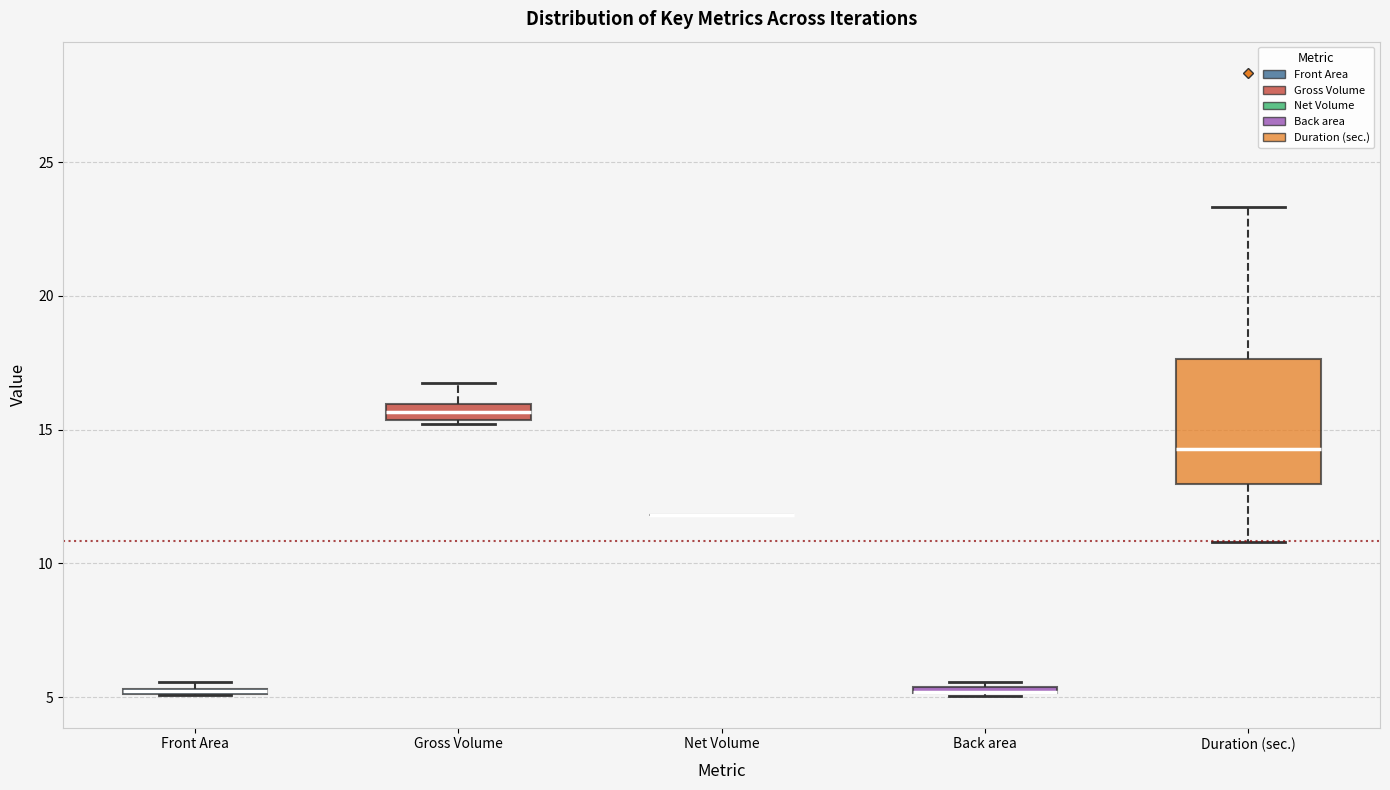

Which box is the tallest, from its lower edge to its upper edge?

Duration (sec.)